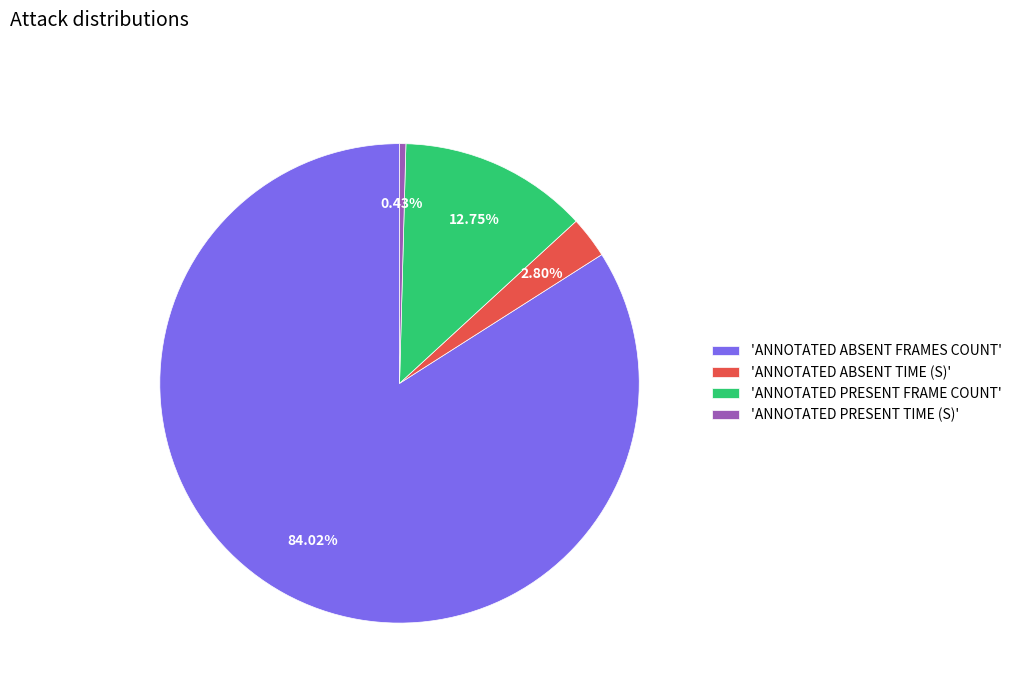

Rank the categories by value from lowest to highest.

'ANNOTATED PRESENT TIME (S)', 'ANNOTATED ABSENT TIME (S)', 'ANNOTATED PRESENT FRAME COUNT', 'ANNOTATED ABSENT FRAMES COUNT'